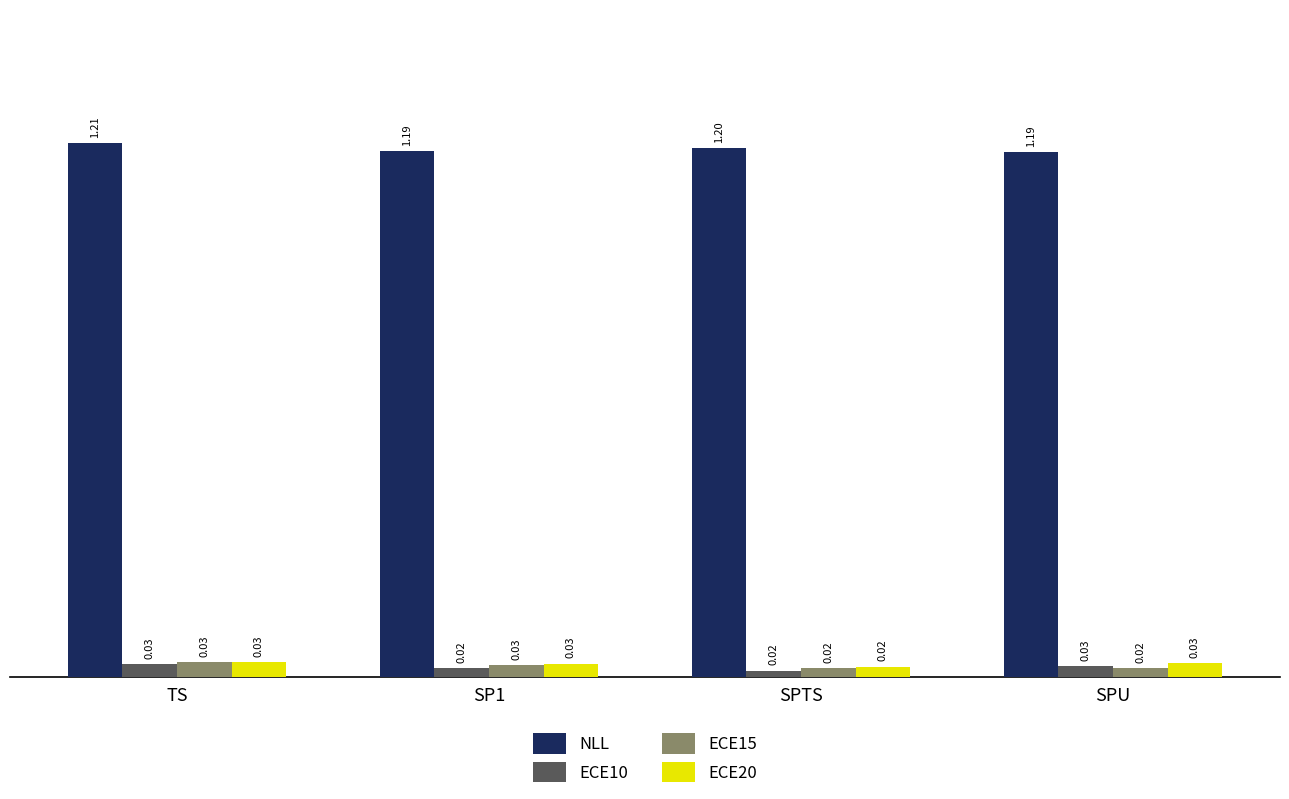

At how many categories does at least one series exceed 0?

4